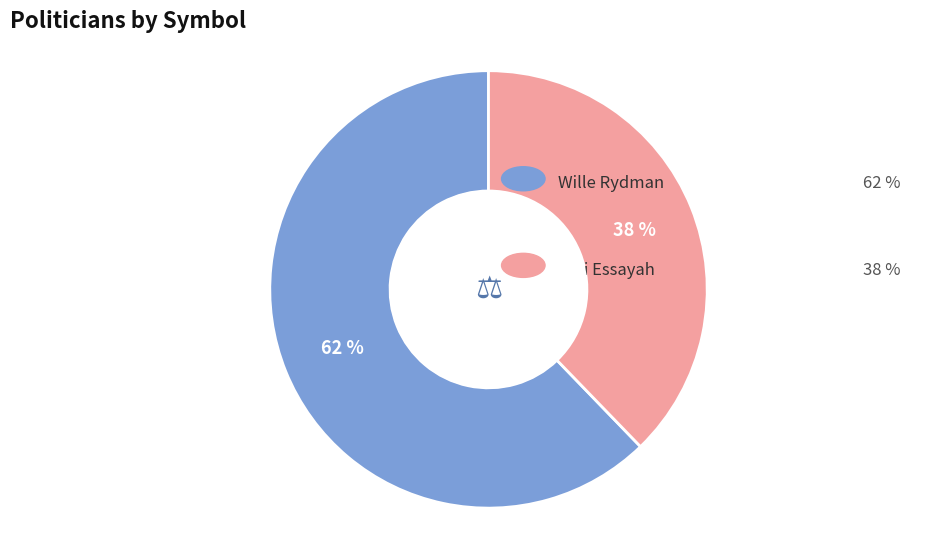

Count the number of slices in the pie.

2